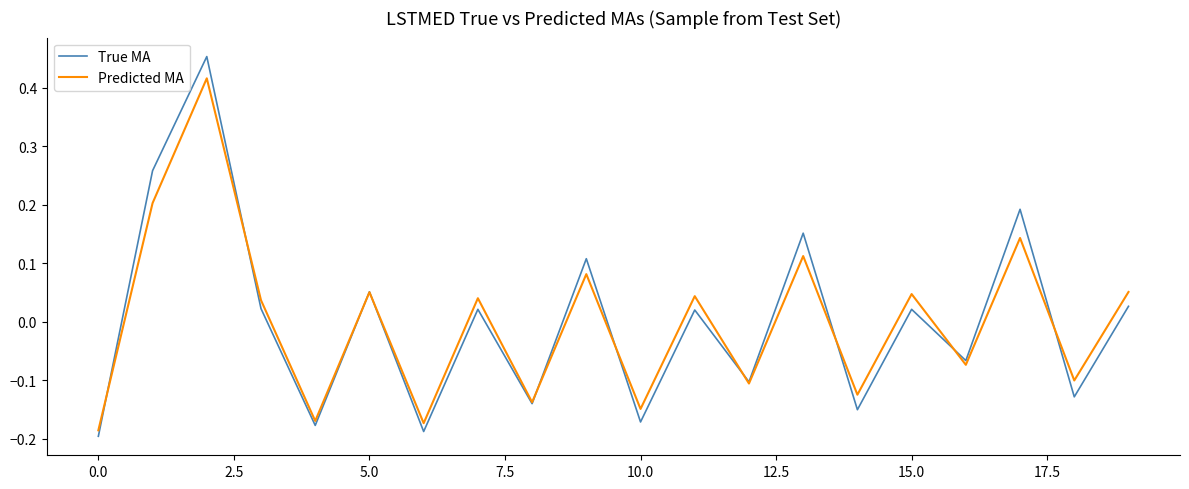

Which series has the largest range (max minus min)?

True MA